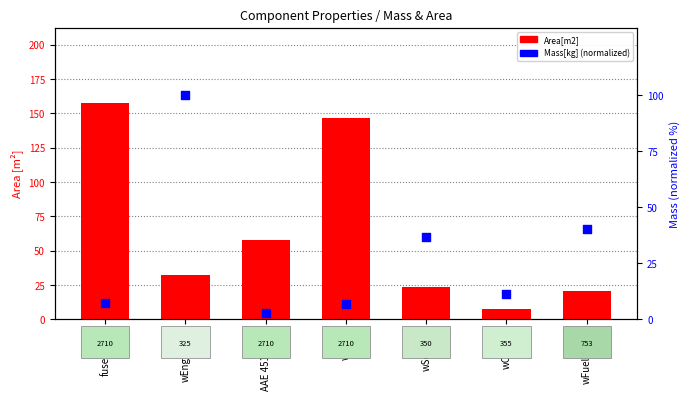

Which series has the largest total across all categories?

Area[m2]